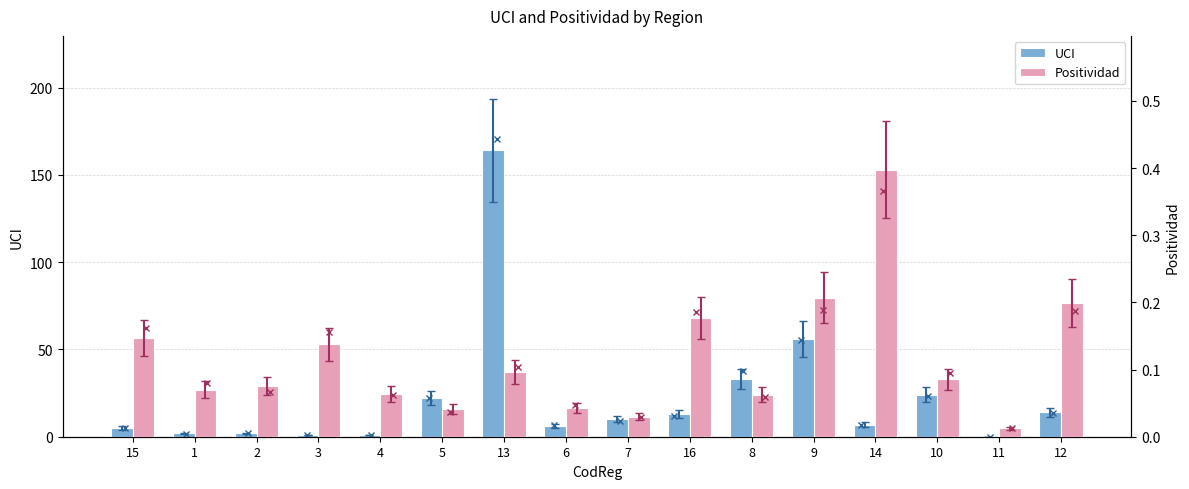

List the series in order of their overall mean, lowest first.

Positividad, UCI